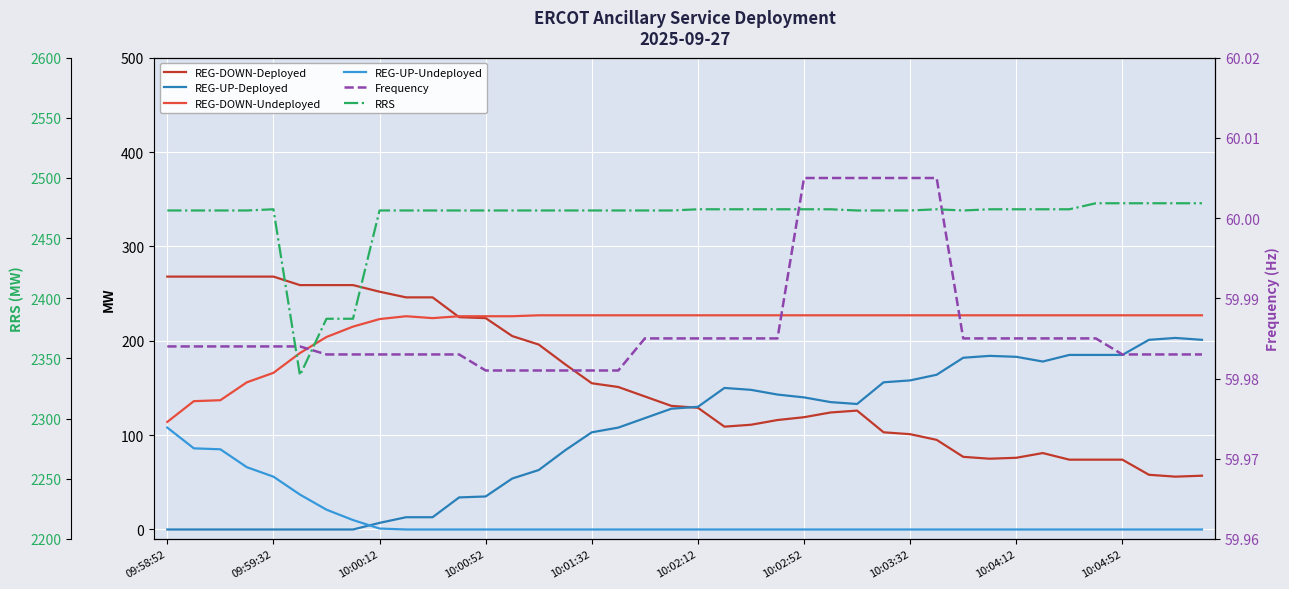

Count the number of data series in this chart.

6